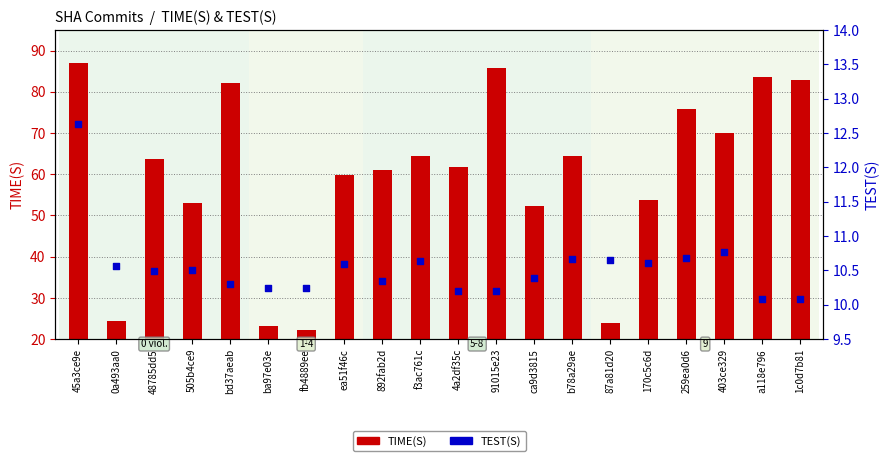

Which series has the largest Y range (max minus min)?

TIME(S)